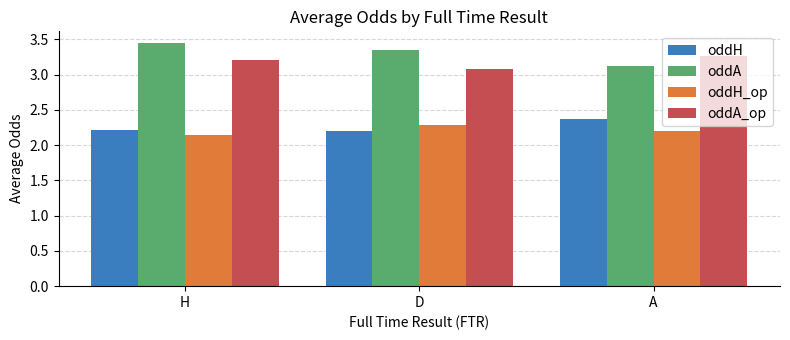

At how many categories does at least one series exceed 2?

3